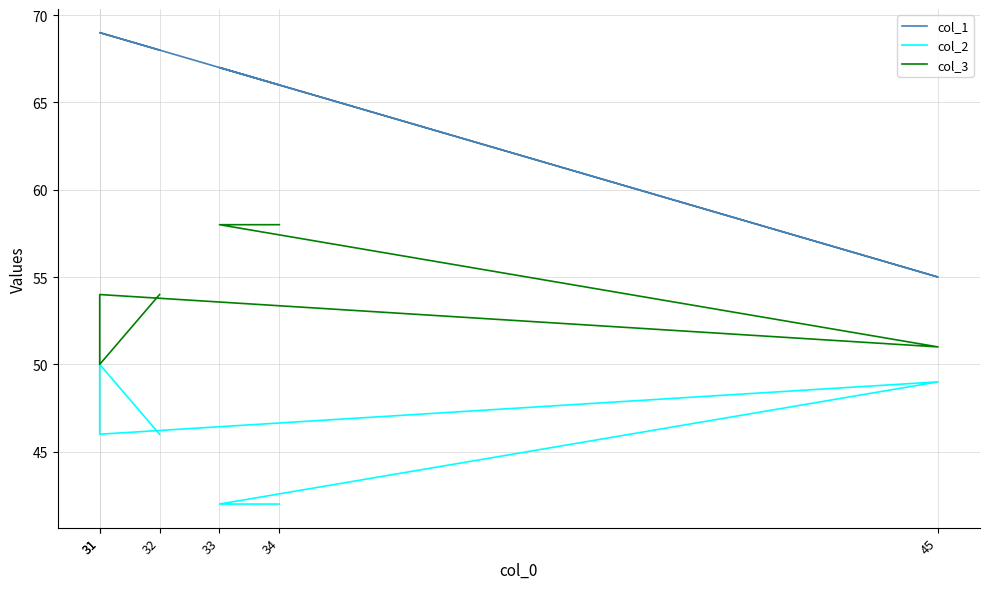

How many lines are shown in the chart?

3